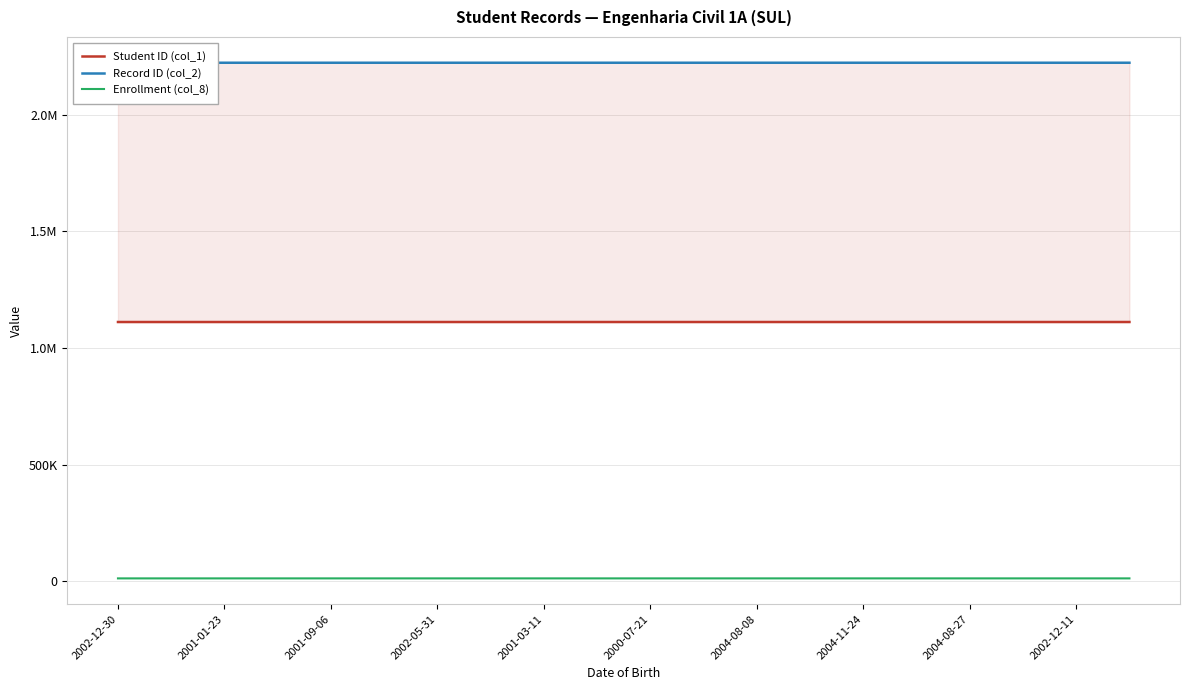

At which category does the chart reach its peak across all series?

19